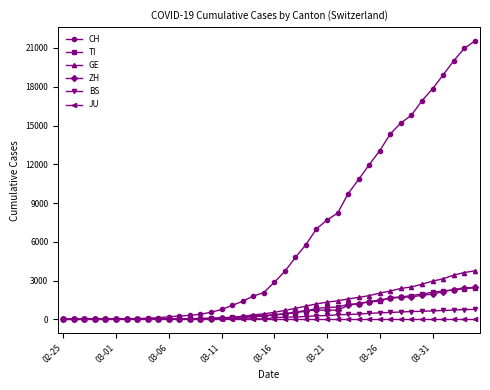

At how many categories does at least one series exceed 19596?

3